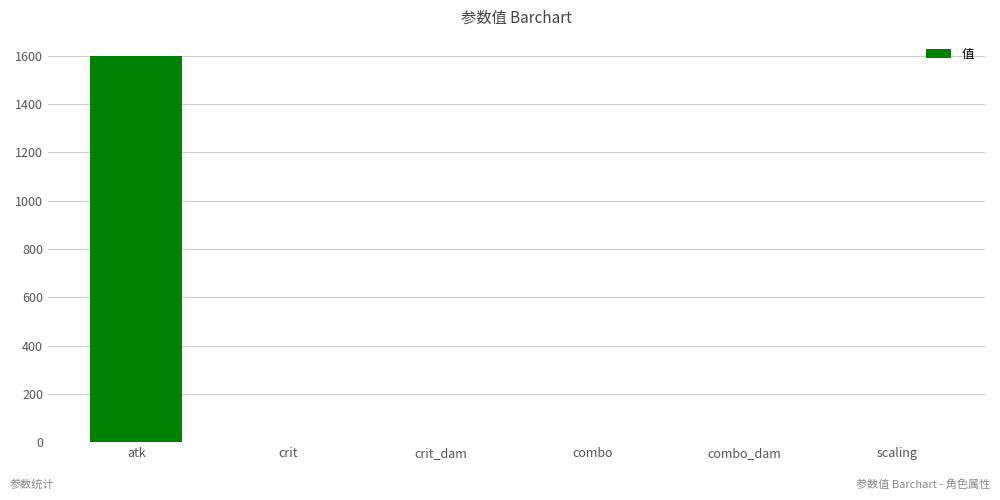

The chart shows a value of 1031.4 at scaling. True or false?

False